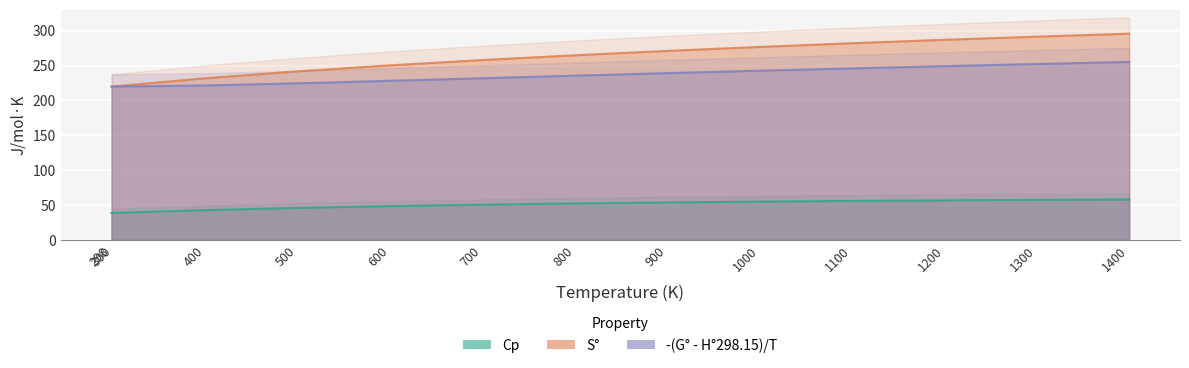

What is the sum of all -(G° - H°298.15)/T values?

3066.5